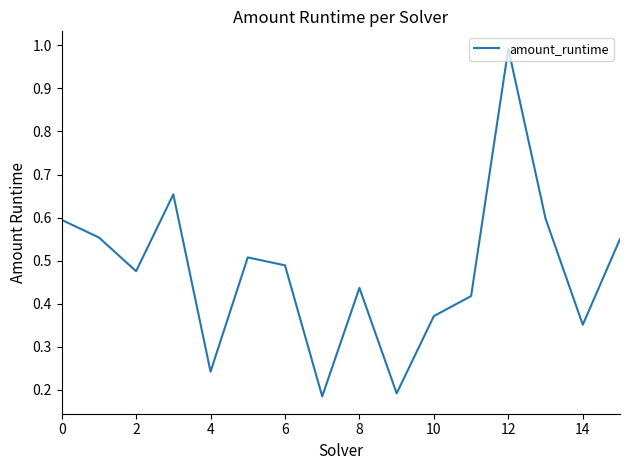

What is the greatest value displayed?

1.0